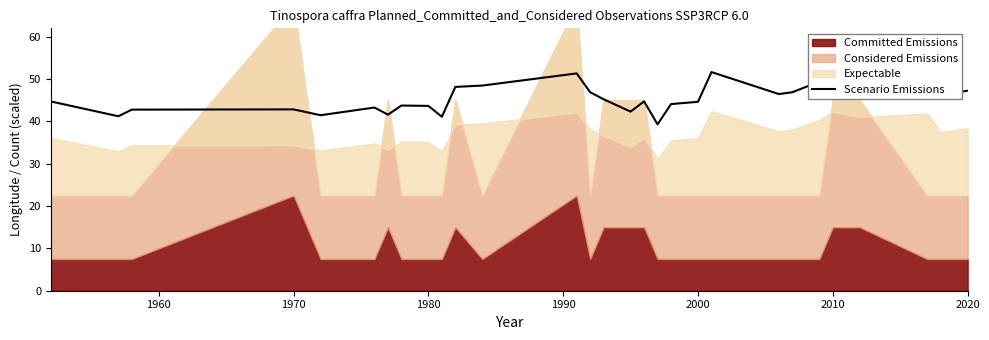

How many lines are shown in the chart?

1